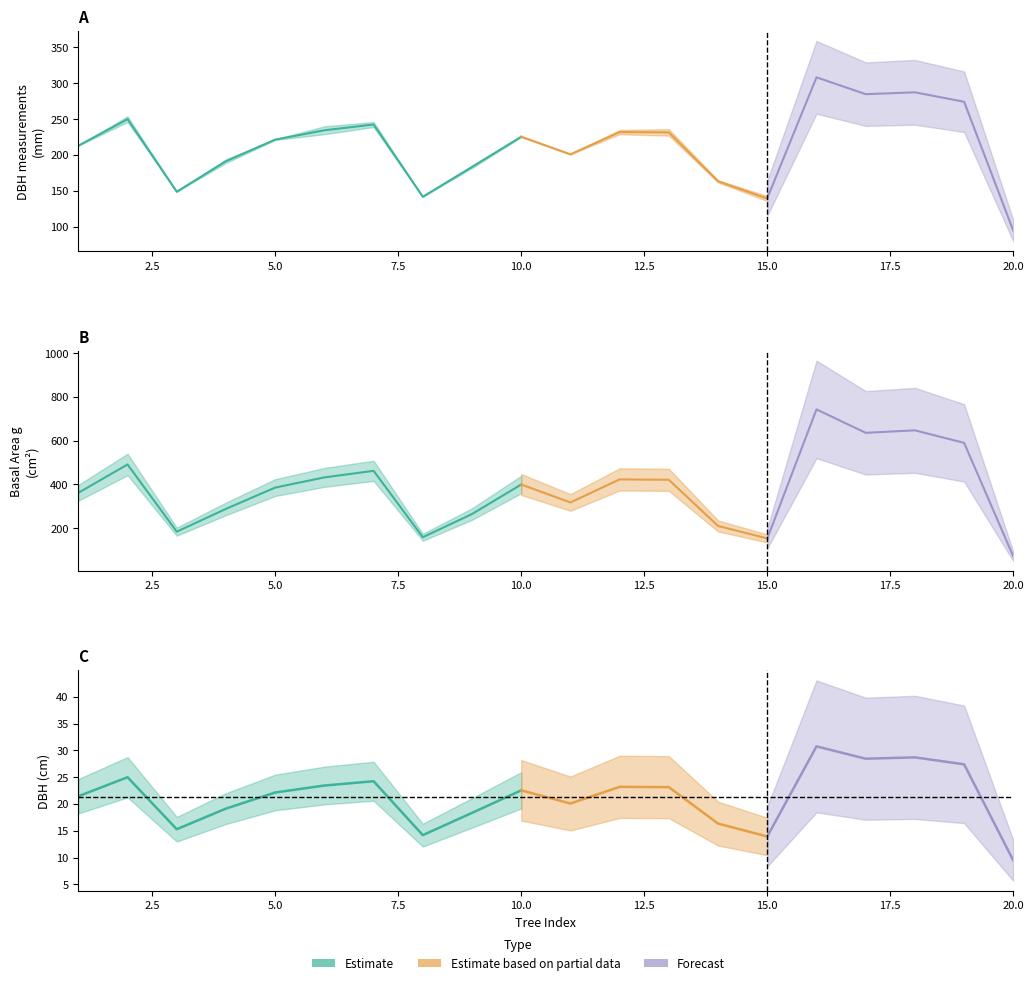

True or false: dbh_1 has a value of 336.5 at 13.

False